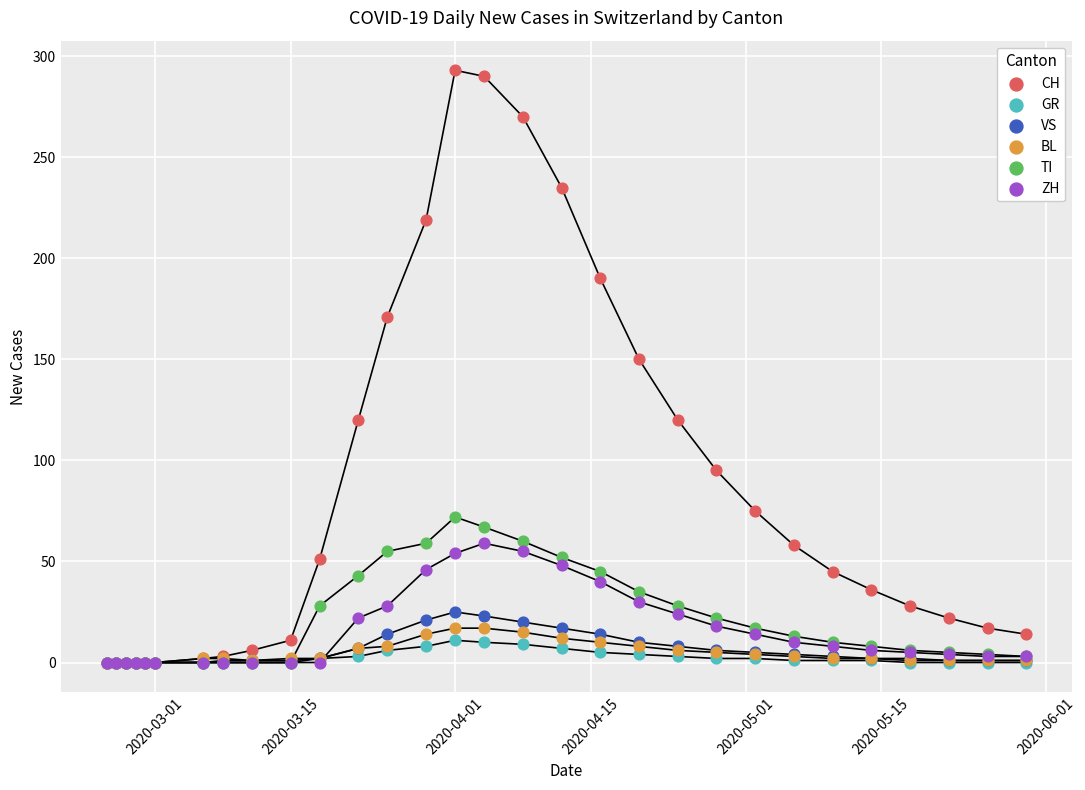

Across all series, what Y value is closest to 146?

150